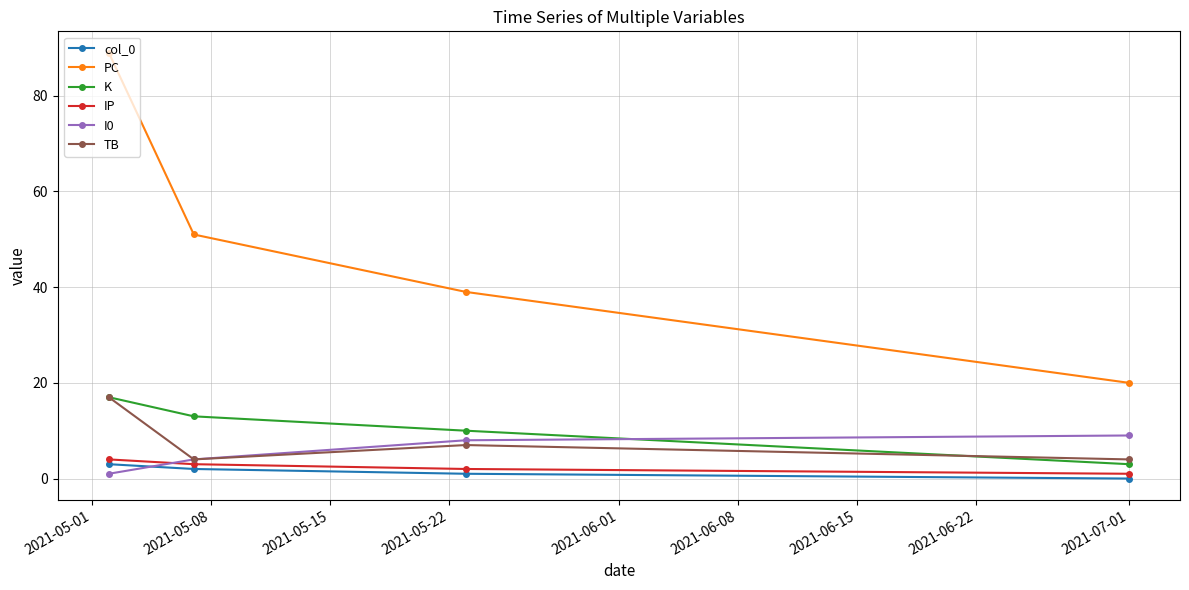

How many distinct data groups are displayed?

6